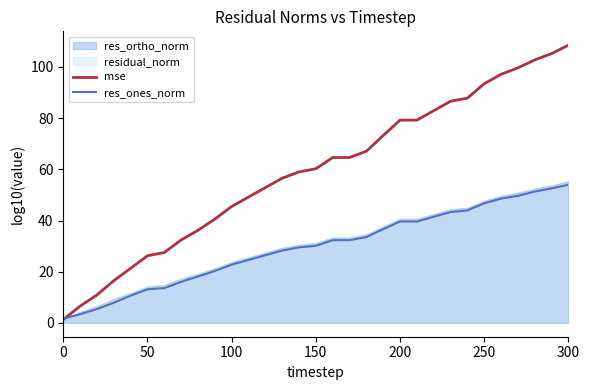

What is the maximum value for mse?

108.5